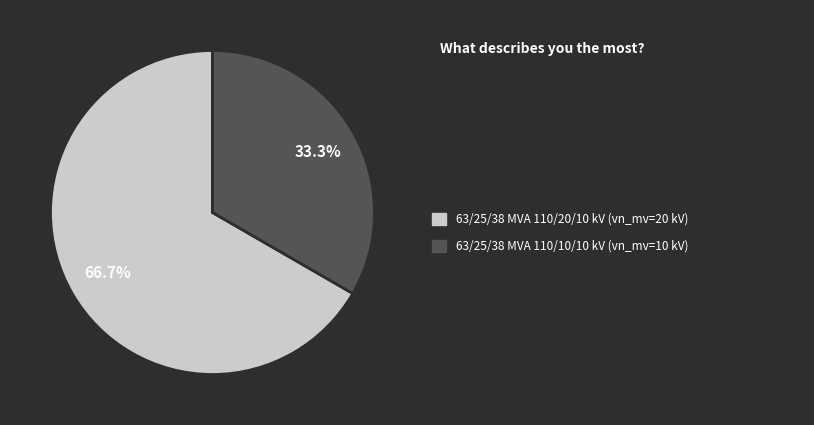

Is there a majority slice in this chart?

Yes